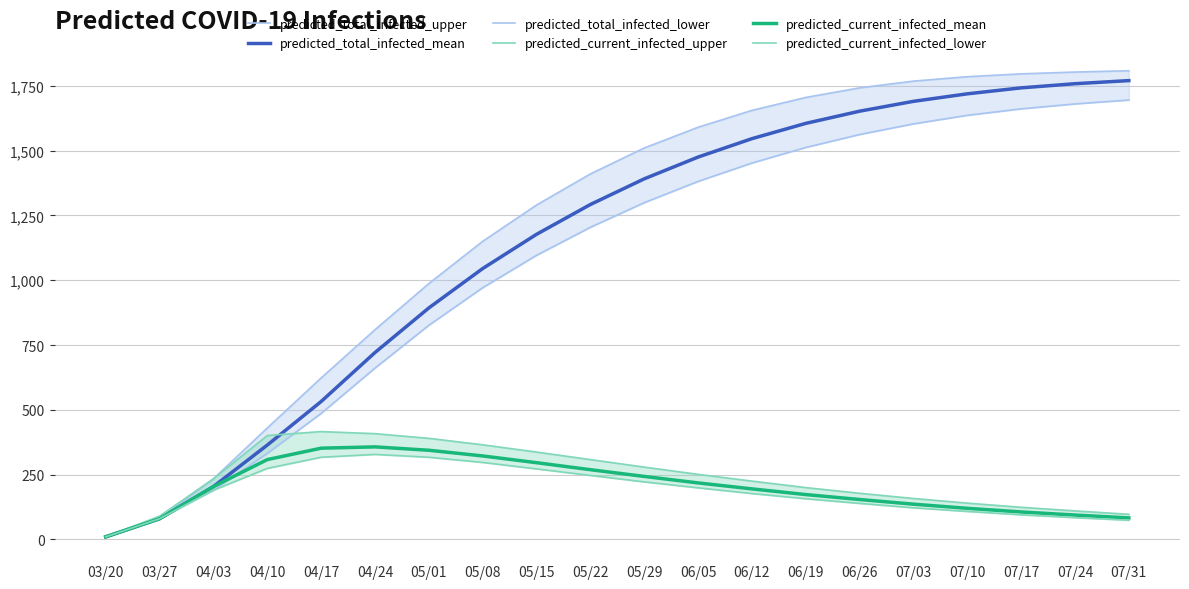

Which label corresponds to the largest value in the chart?

07/31